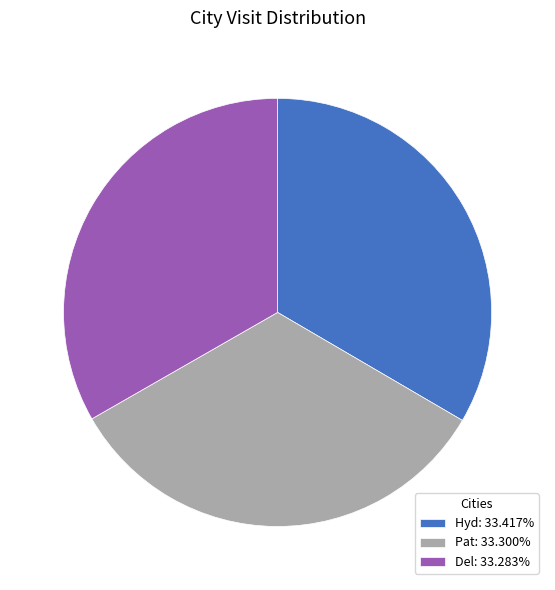

Approximately how many times larger is the value at Pat: 33.300% compared to Hyd: 33.417%?

1.0